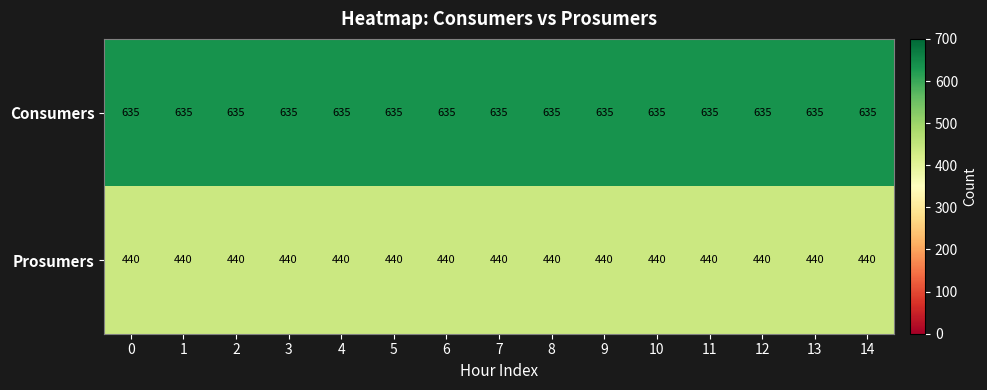

Read the Prosumers value at 8.

440